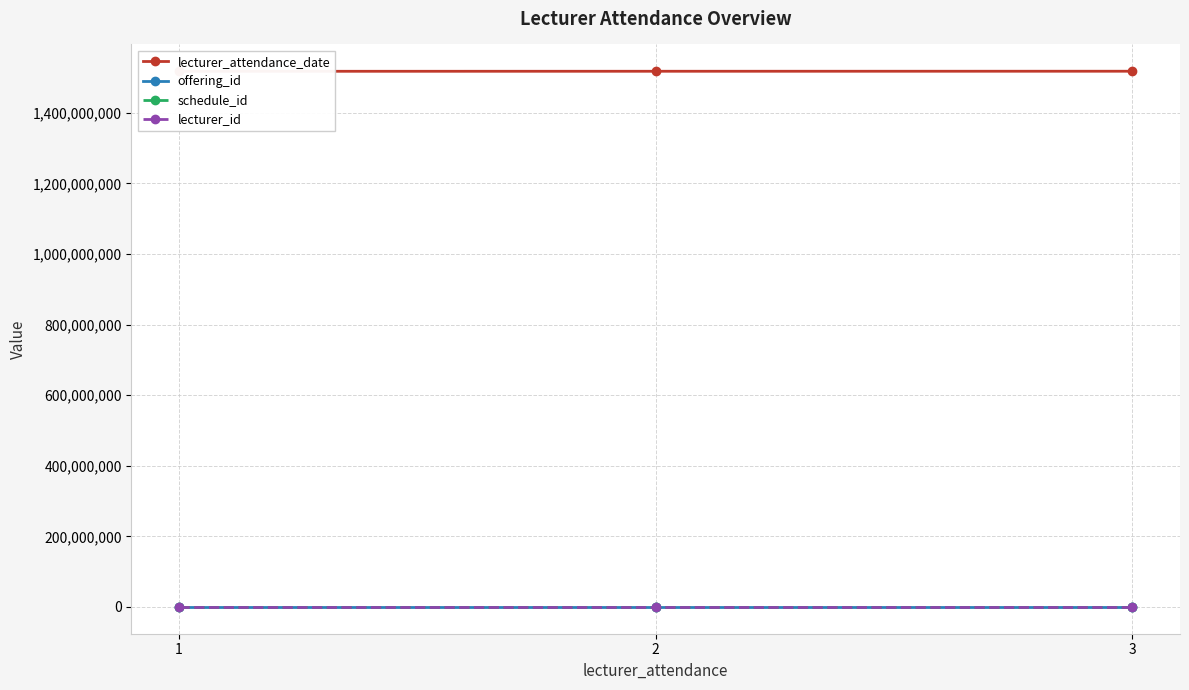

What is the difference between the maximum and minimum values in the offering_id series?

2